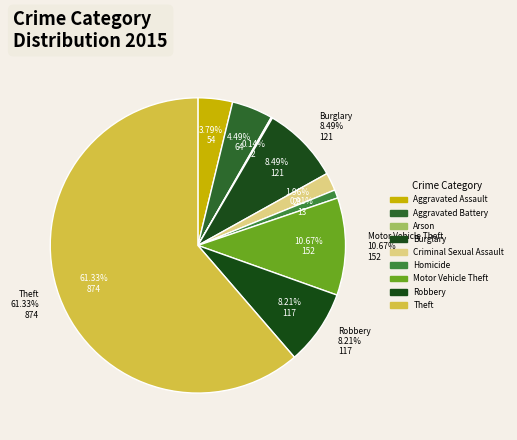

What percentage is the Homicide slice, to the nearest percent?

1%